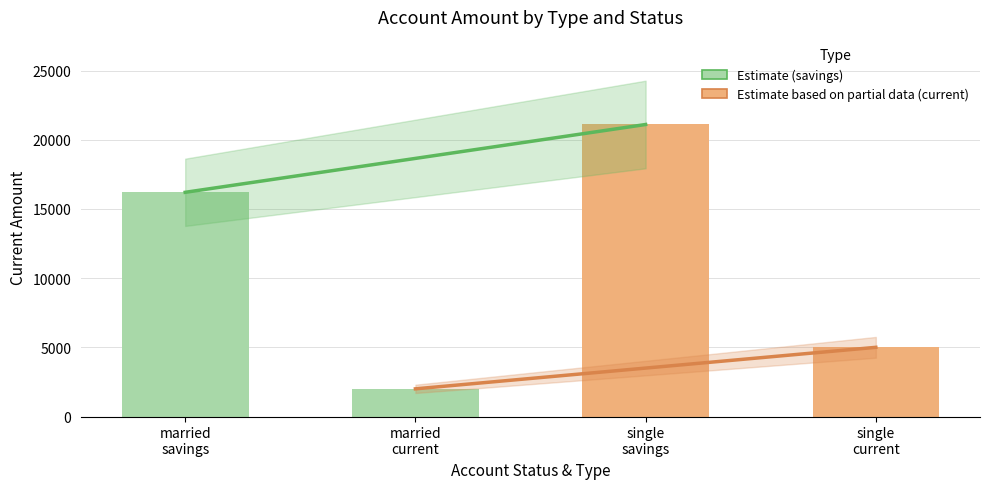

What is the difference between the maximum and second lowest values?

16100